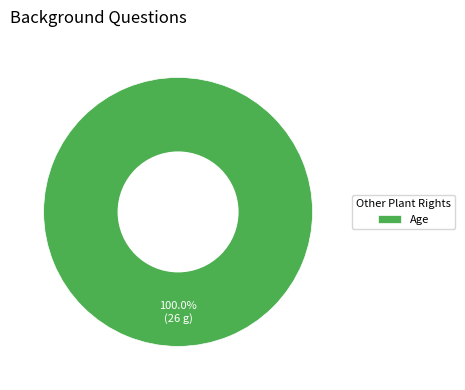

Count the number of slices in the pie.

1